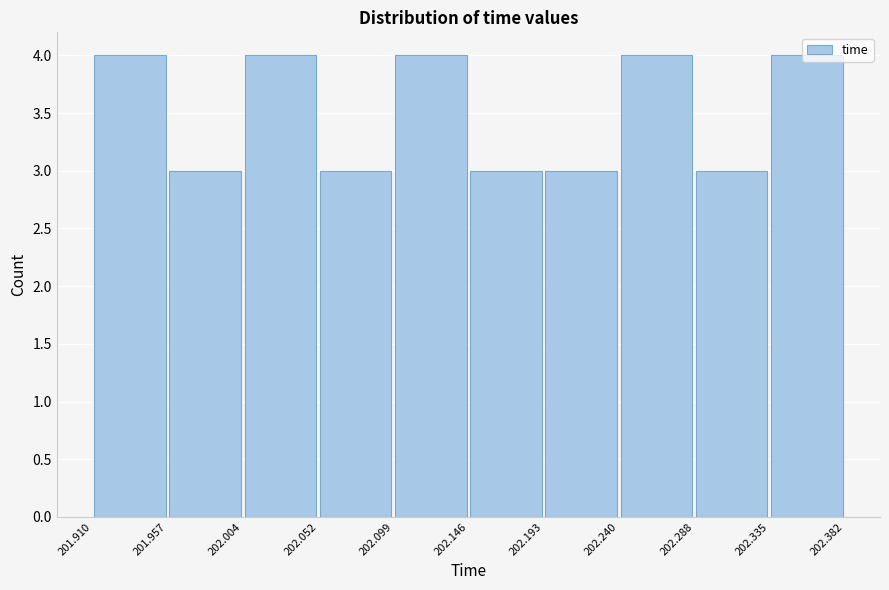

What is the height of the bar covering 202.335 to 202.382 on the x-axis? The values are not printed on the chart, so give them approximately, as read against the axis.

4